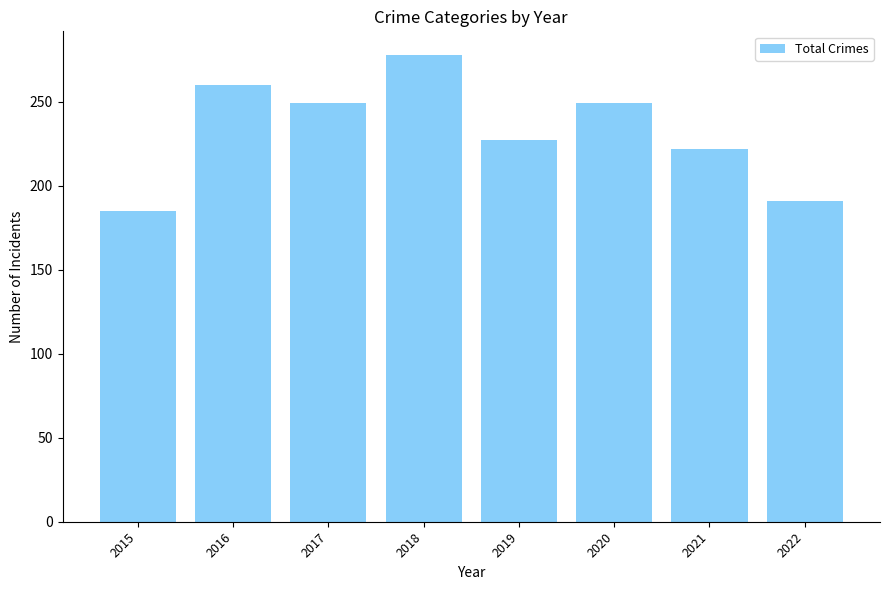

What is the average value?

233